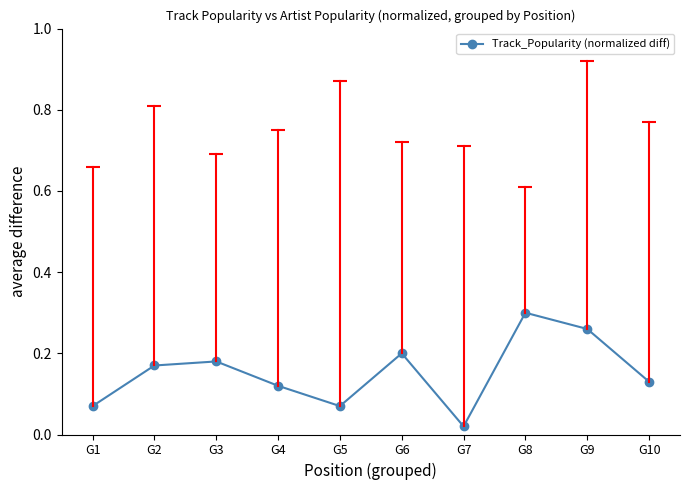

Between G2 and G8, which is larger?

G8